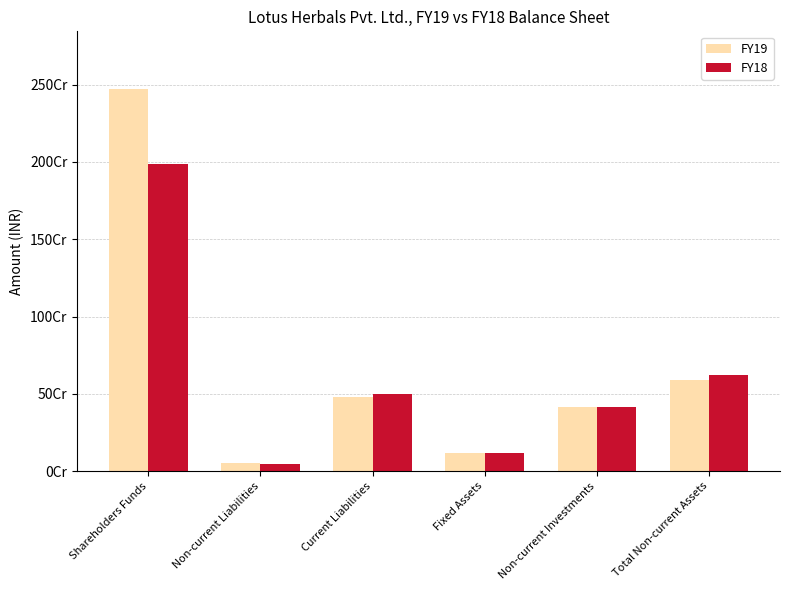

What are all the series names shown in the legend?

FY19, FY18